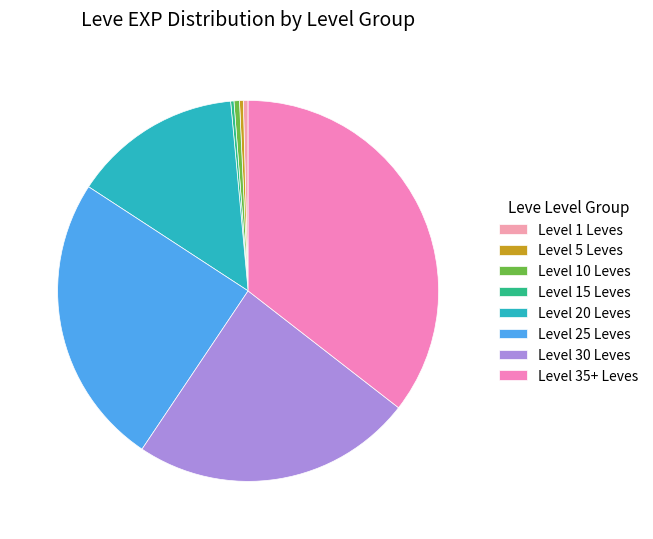

How many slices are in this pie chart?

8